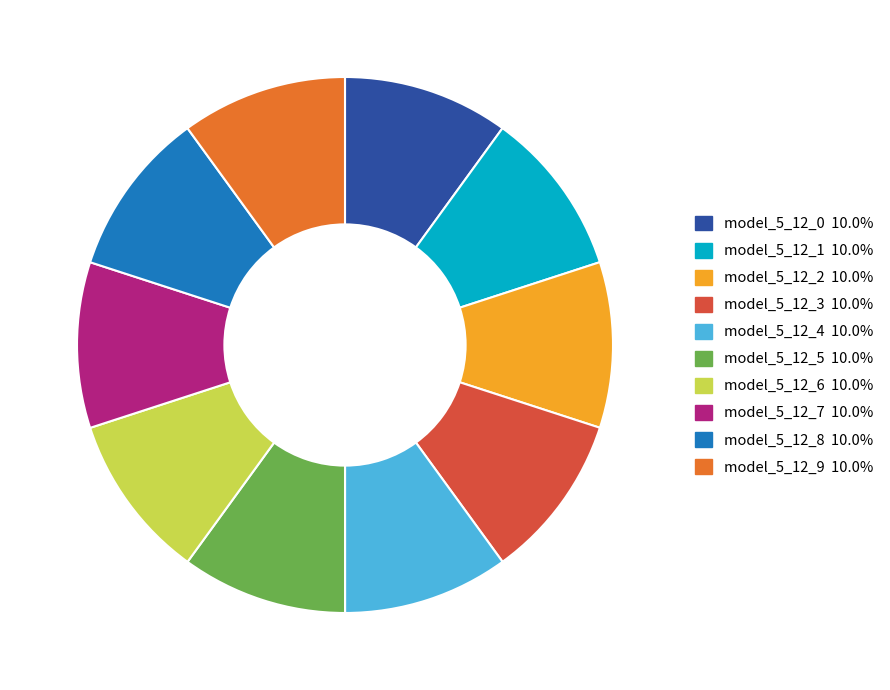

The model_5_12_1 slice represents 10% of the pie. True or false?

True